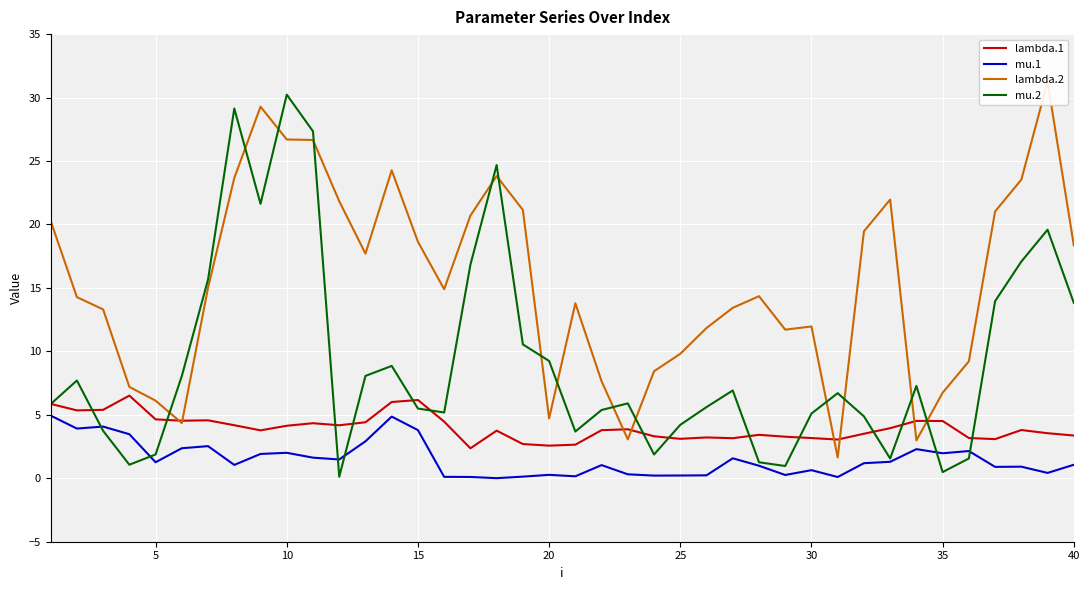

True or false: mu.2 has more than 1 points higher than both neighbors.

True